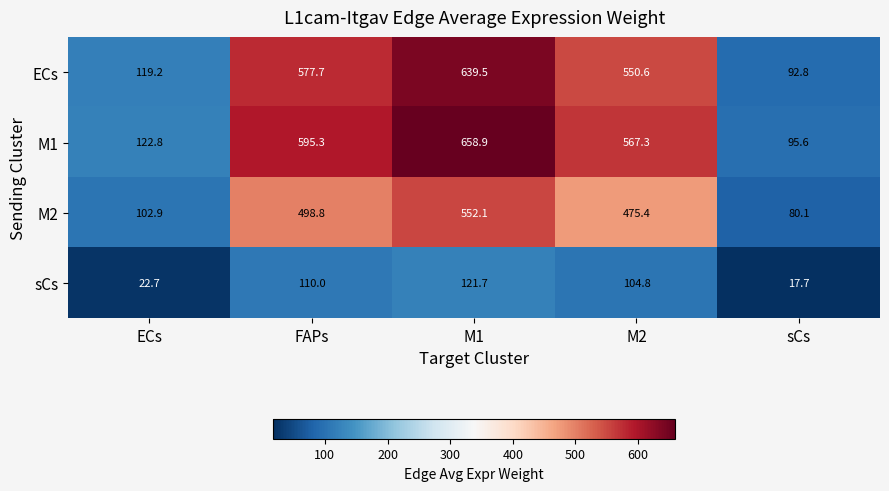

True or false: M1 has a value of 95.6 at sCs.

True